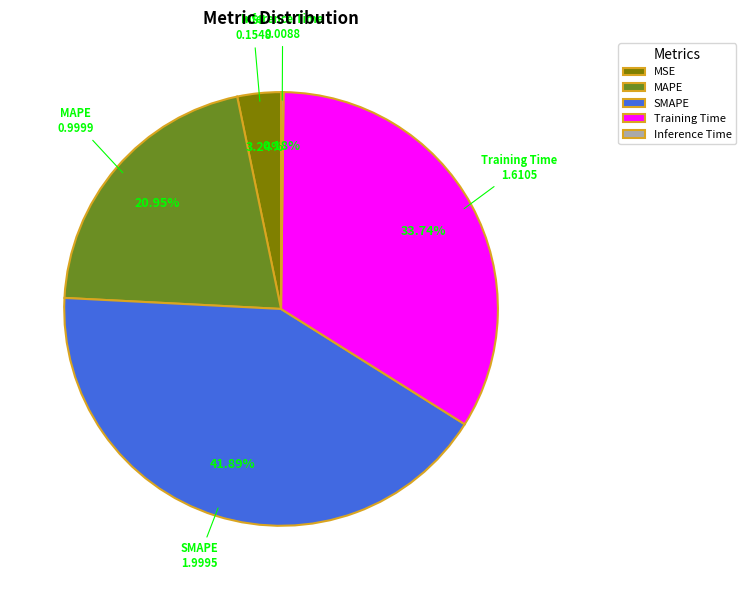

What percentage is NOT represented by SMAPE?

58.1%